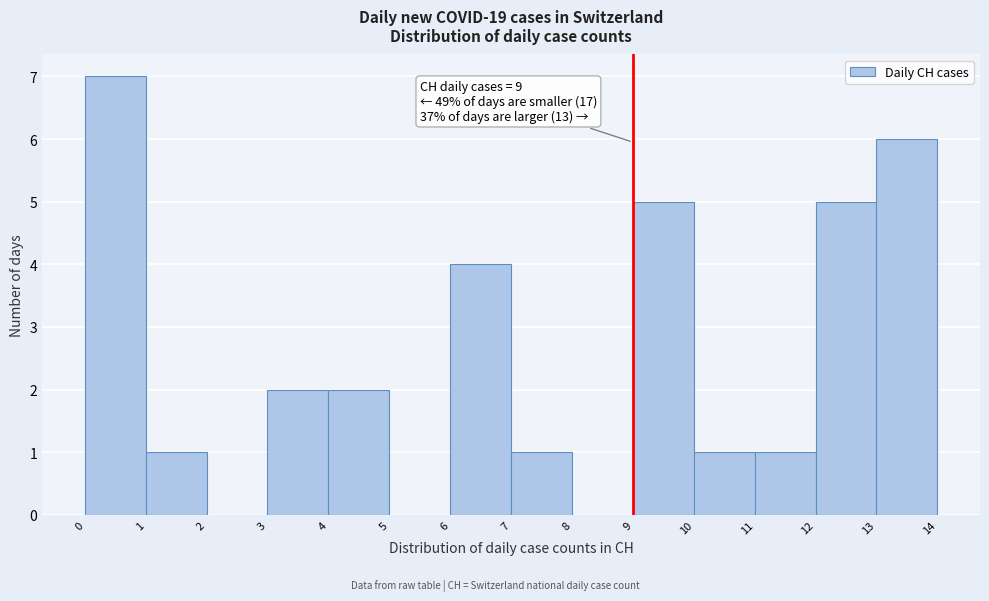

Which range on the x-axis has the tallest bar?

0 to 1